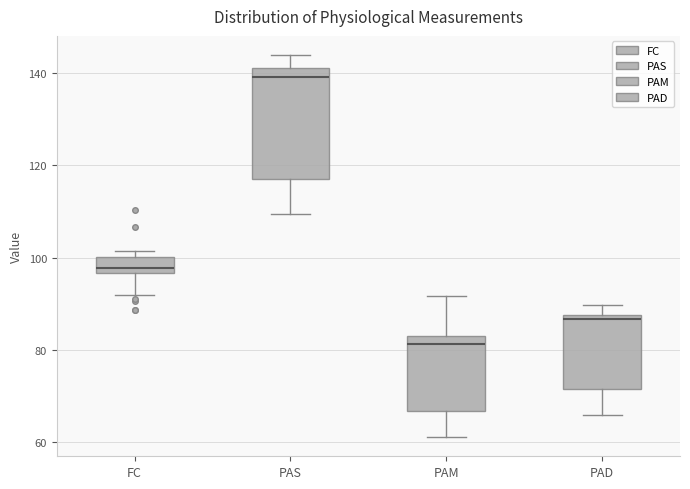

Comparing the boxes themselves (not the whiskers), which one is the tallest?

PAS